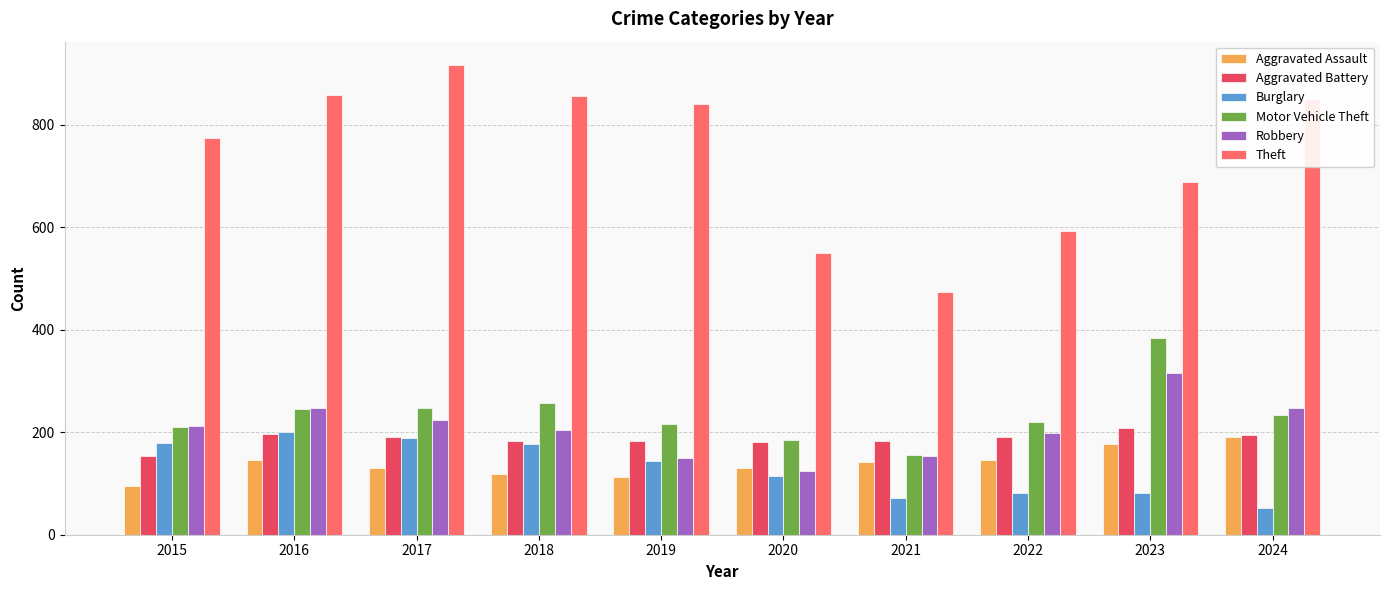

What is the value of the Aggravated Battery bar at the 8th from the left?

190